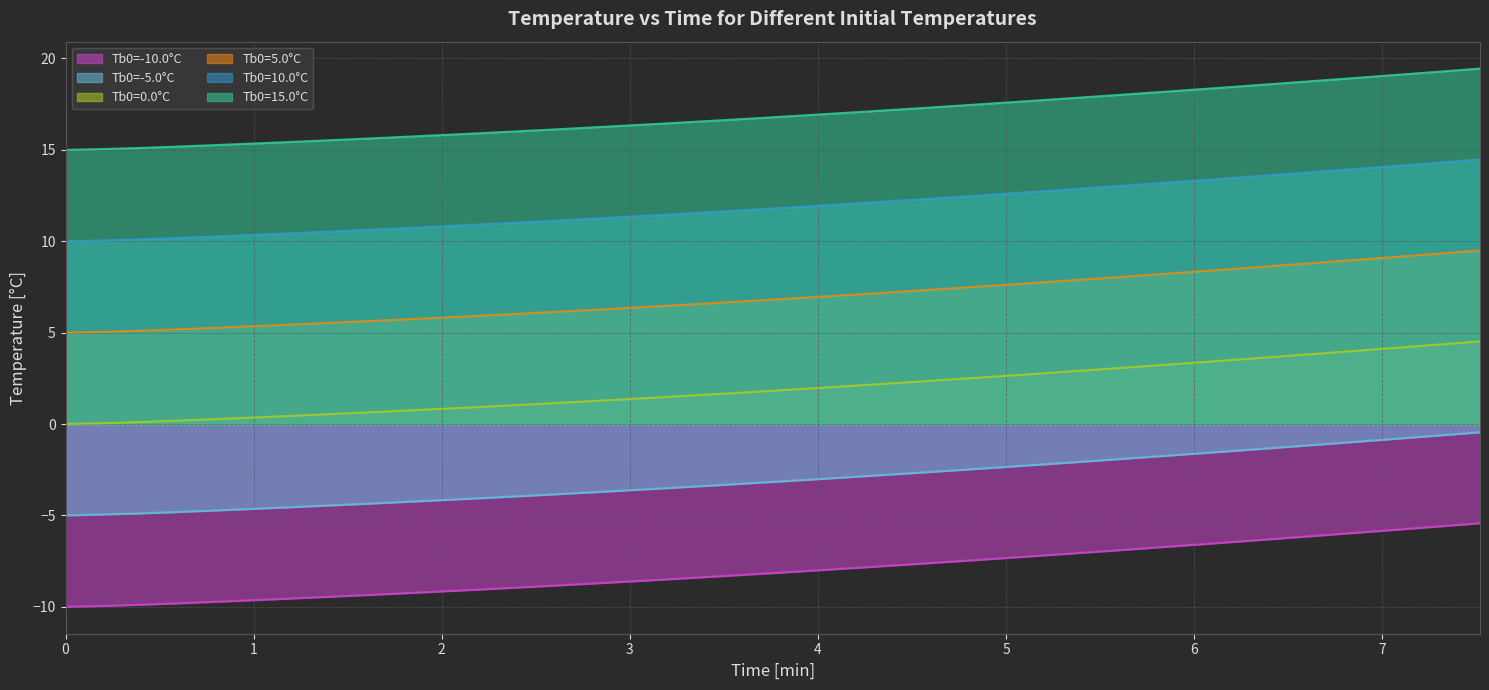

What is the lowest value of the Tb0=-10.0°C series?

-10.0